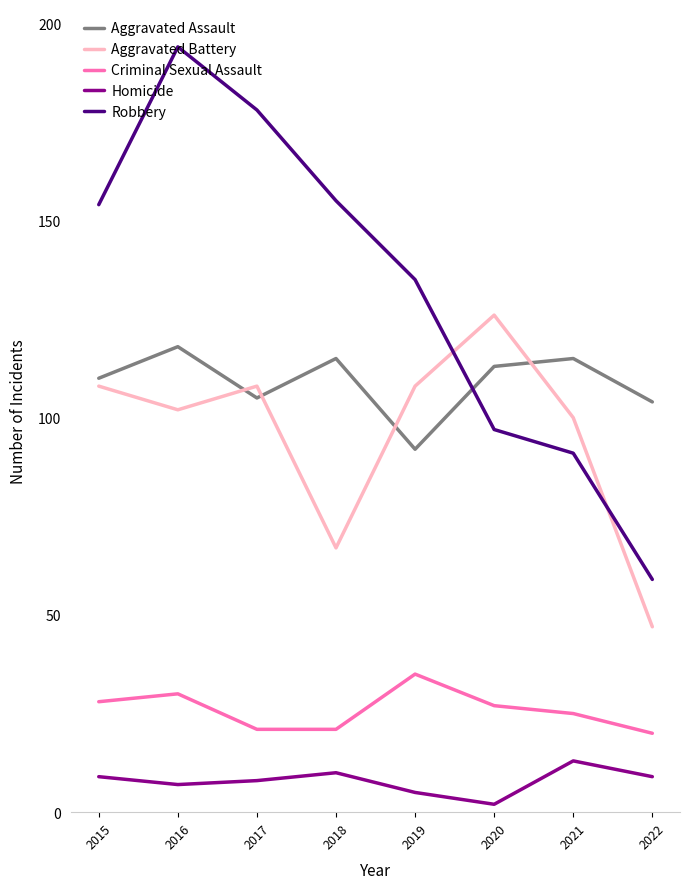

The value of Aggravated Battery at 2018 is 27. True or false?

False